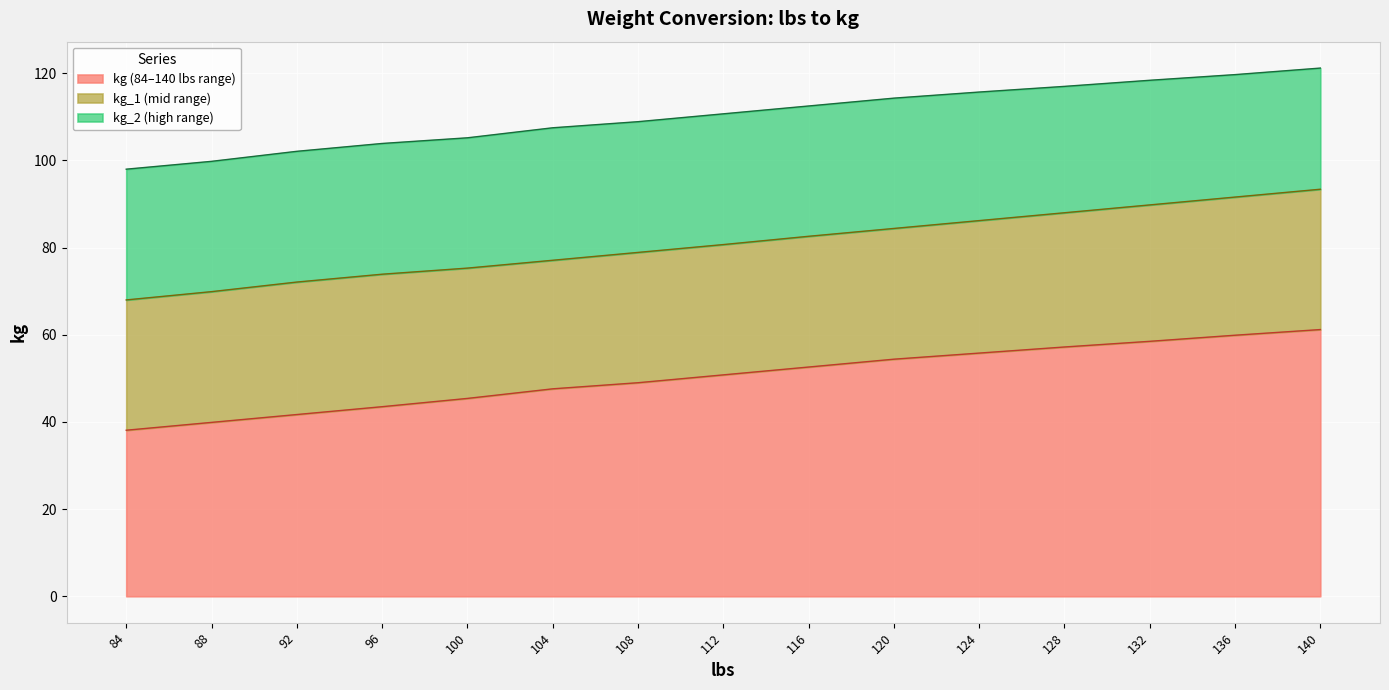

What is the minimum value for kg (84–140 lbs range)?

38.1